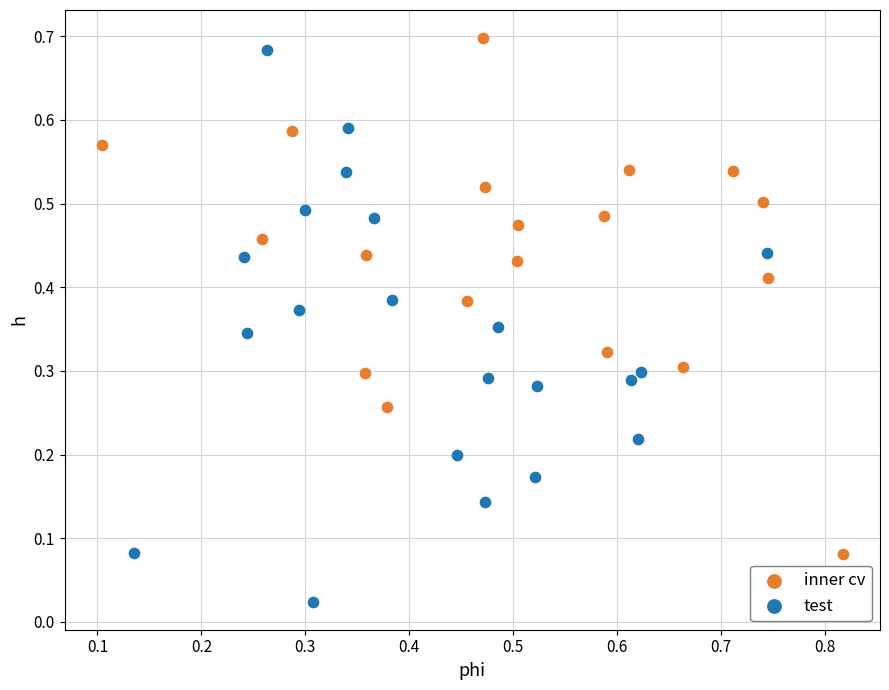

Which series has the largest Y range (max minus min)?

test